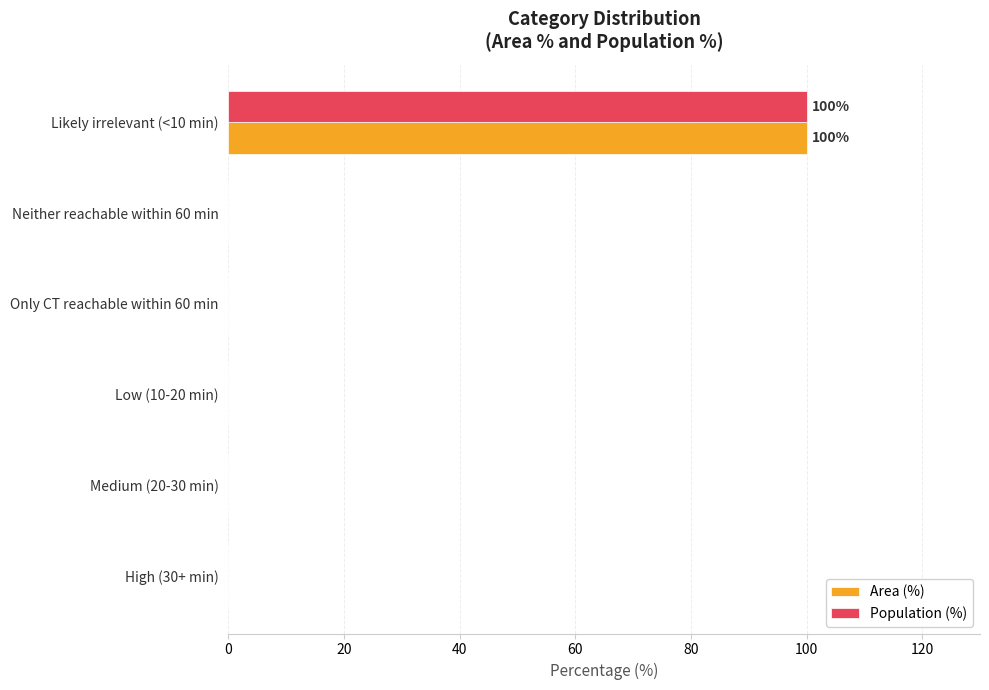

How many series are shown in this chart?

2